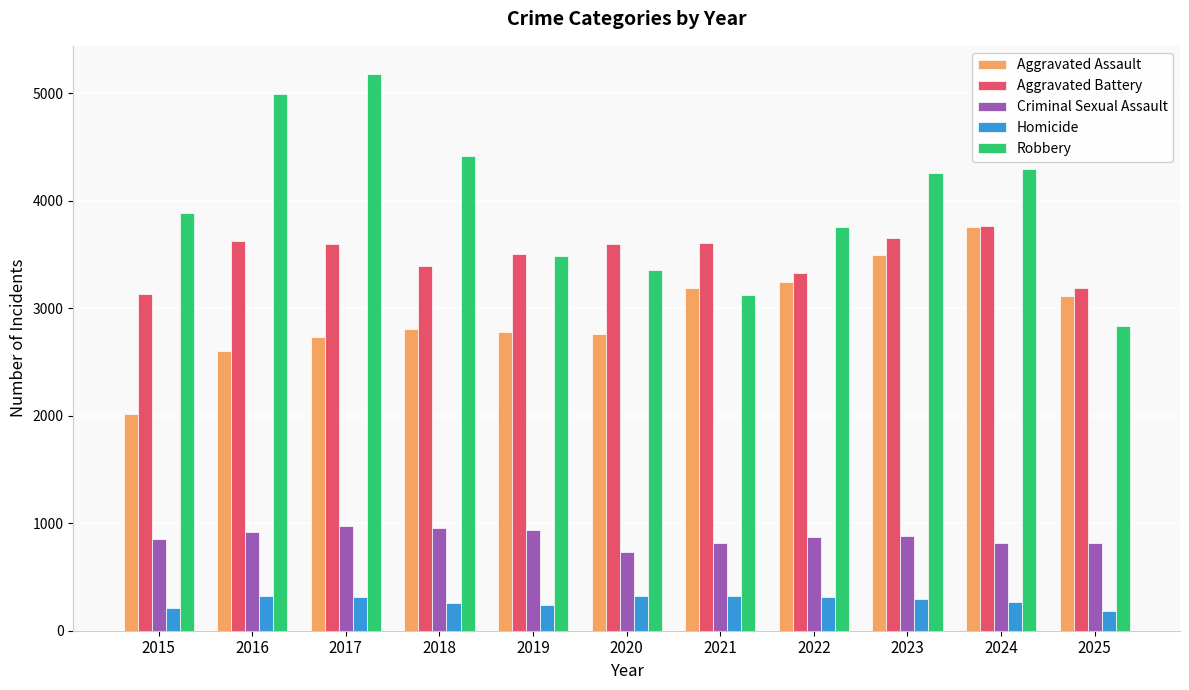

At 2020, list the series in order from largest to smallest.

Aggravated Battery, Robbery, Aggravated Assault, Criminal Sexual Assault, Homicide